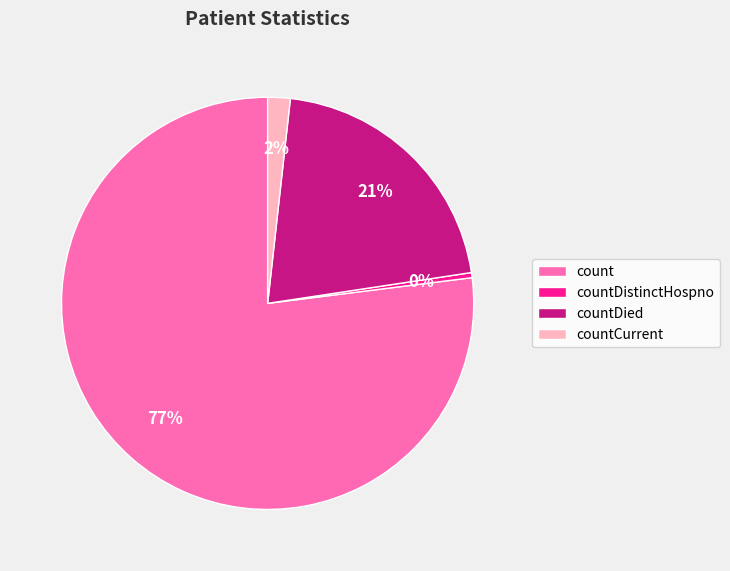

Between countCurrent and countDied, which is larger?

countDied